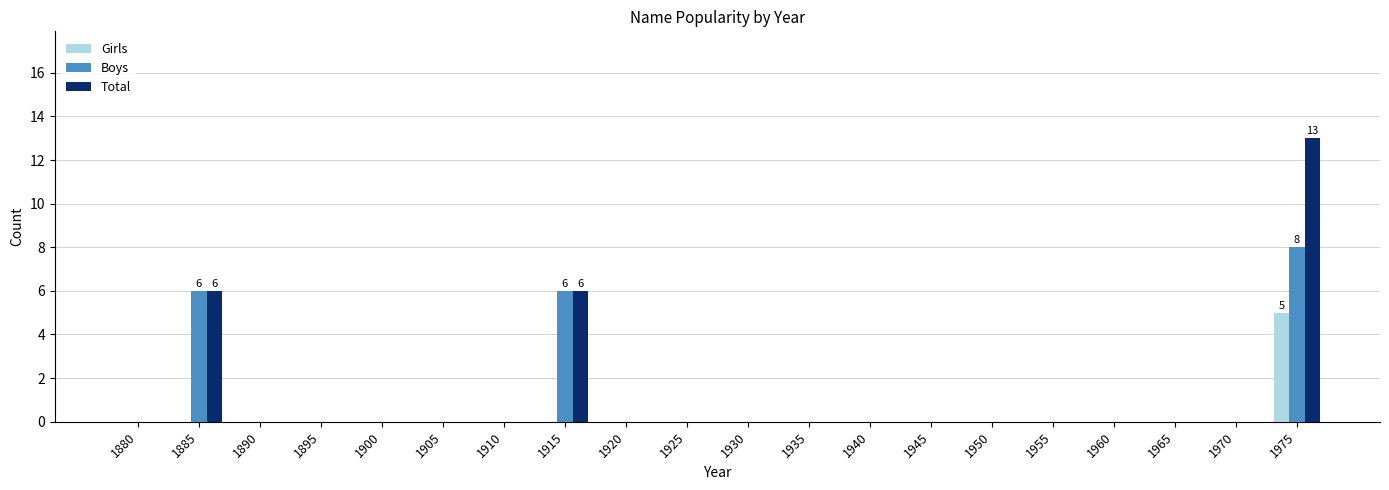

Is it true that Boys equals -5 at 1900?

False